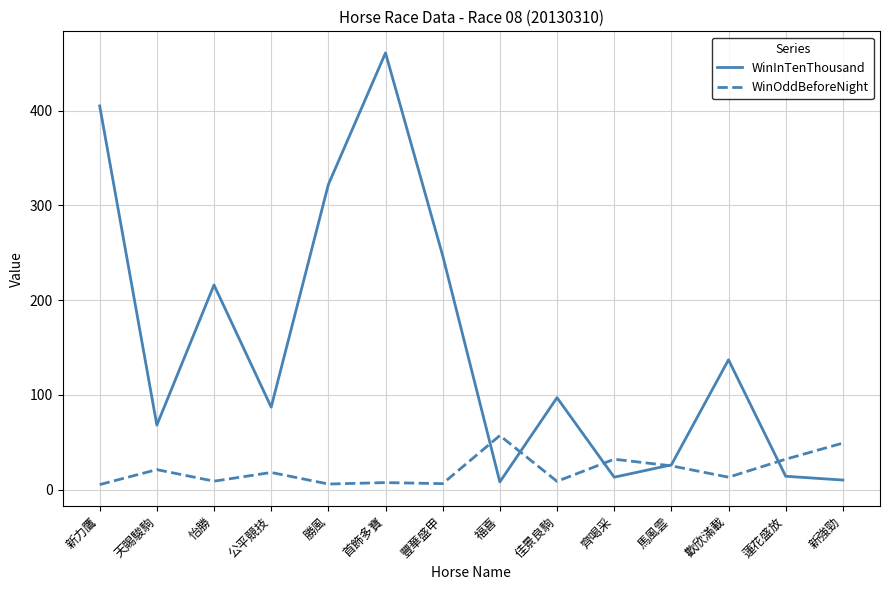

Which series has the largest range (max minus min)?

WinInTenThousand